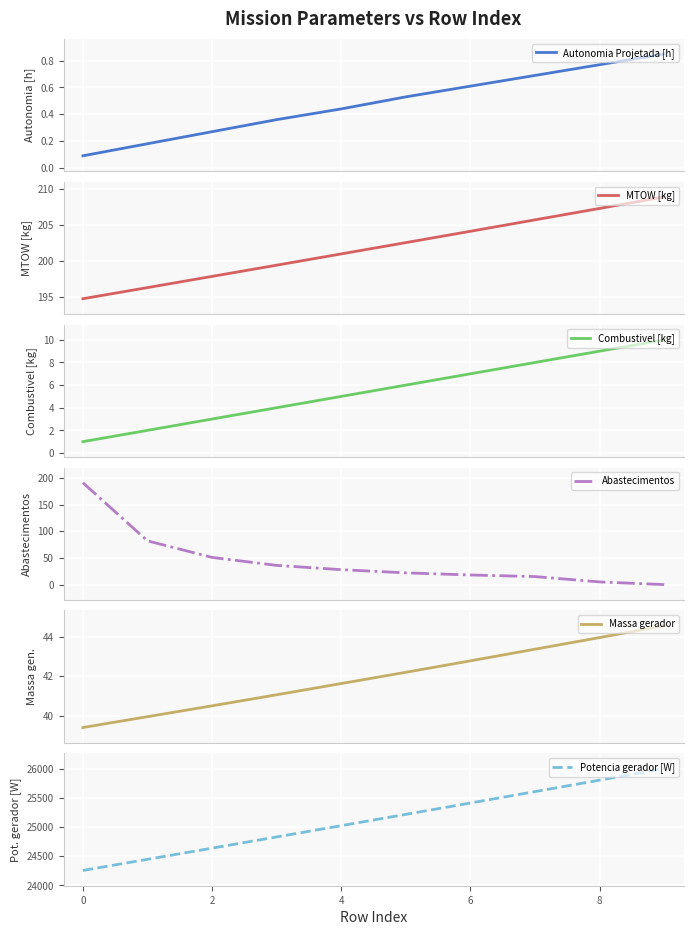

The Autonomia Projetada [h] series shows 0.4 at 2. True or false?

False